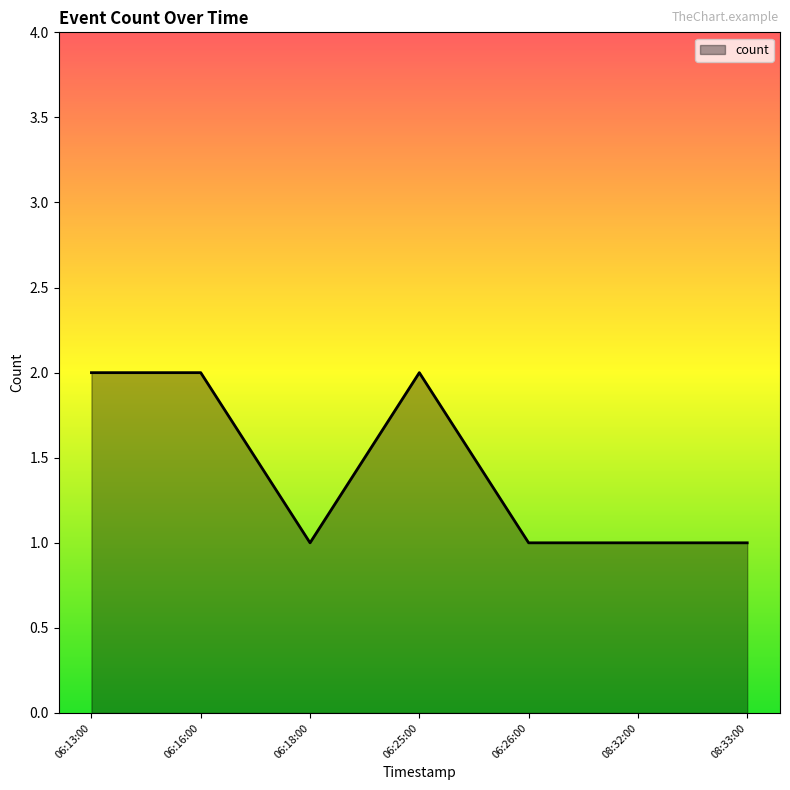

Where is the first local minimum?

06:18:00